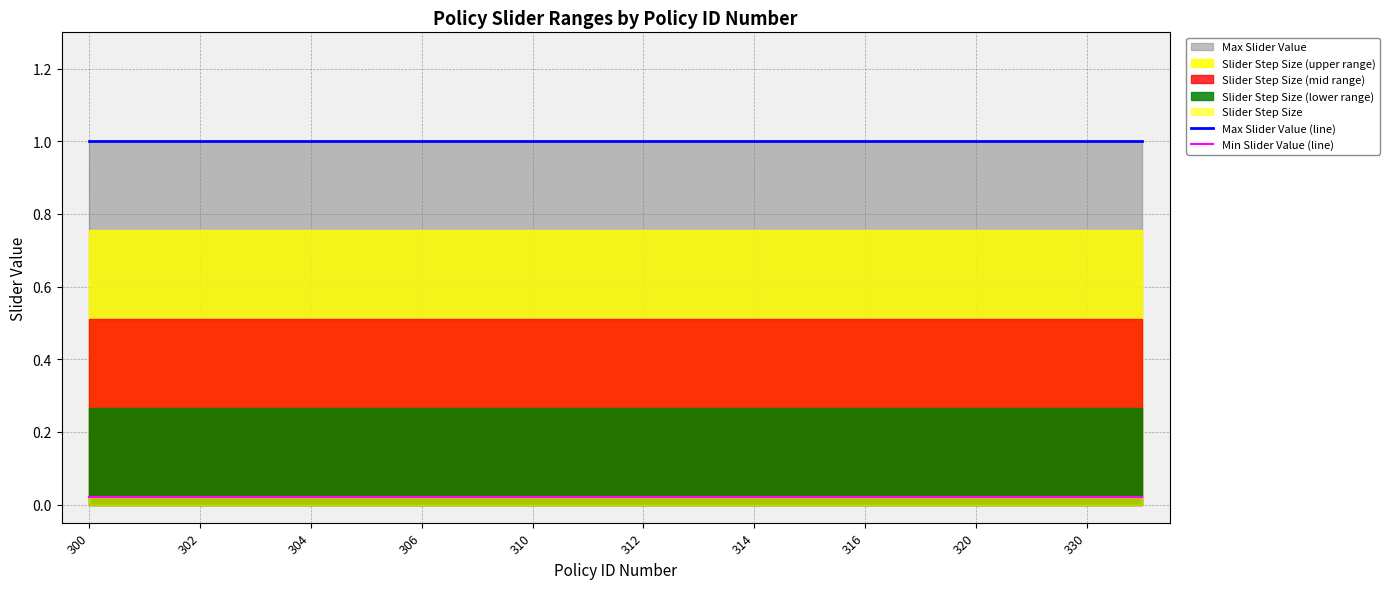

True or false: Max Slider Value (line) and Min Slider Value (line) cross at least once.

False